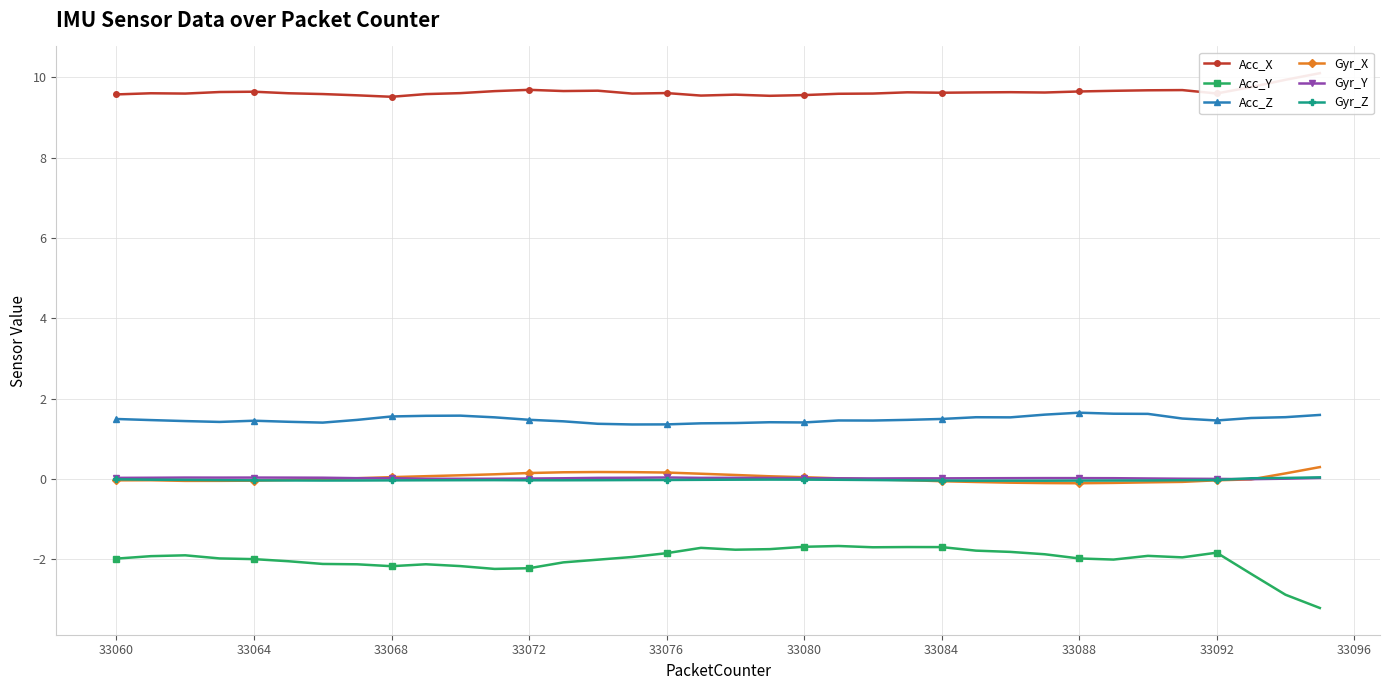

The value of Acc_Y at 33084 is -2.3. True or false?

False